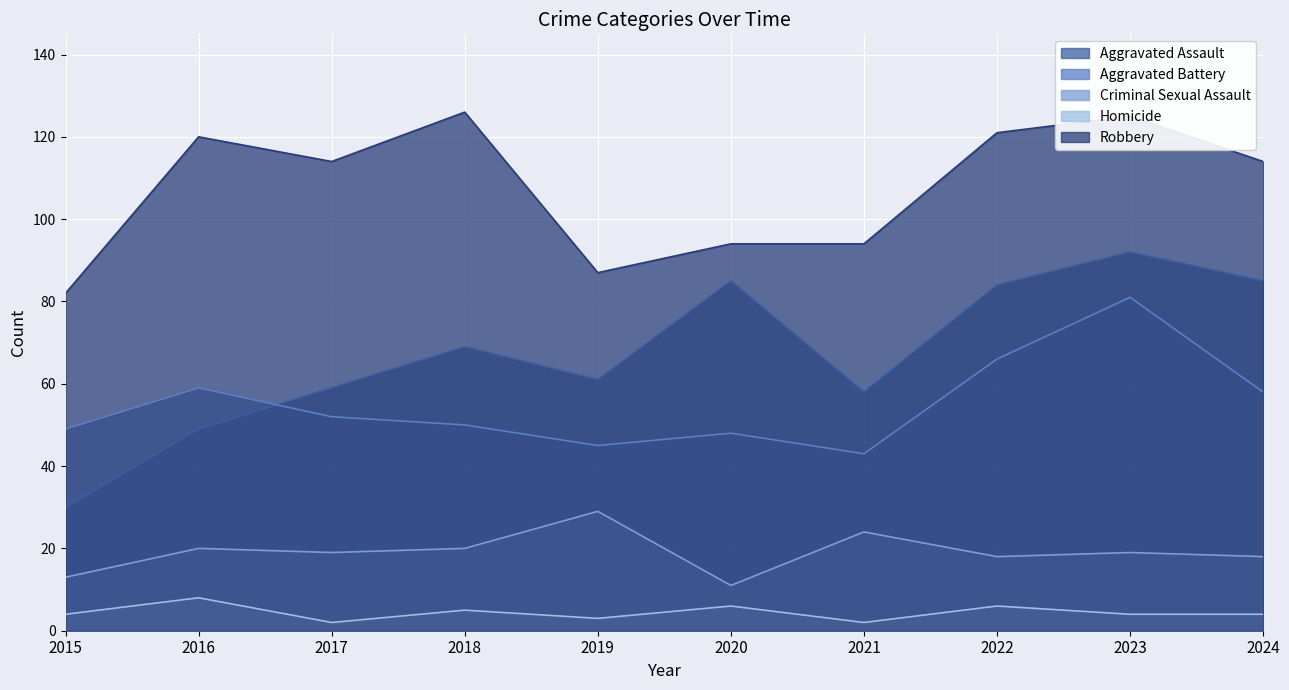

Which series has the widest spread of values?

Aggravated Assault